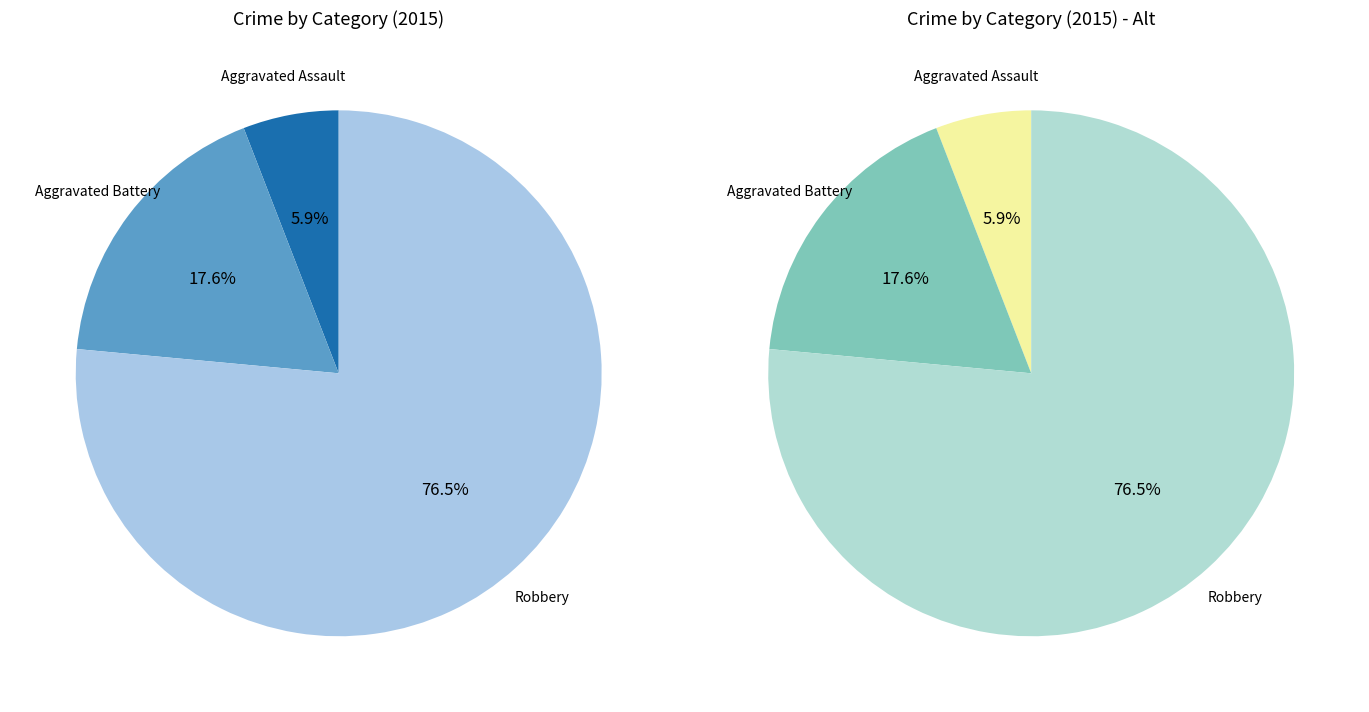

Combined, do Aggravated Battery and Robbery account for over 50%?

Yes